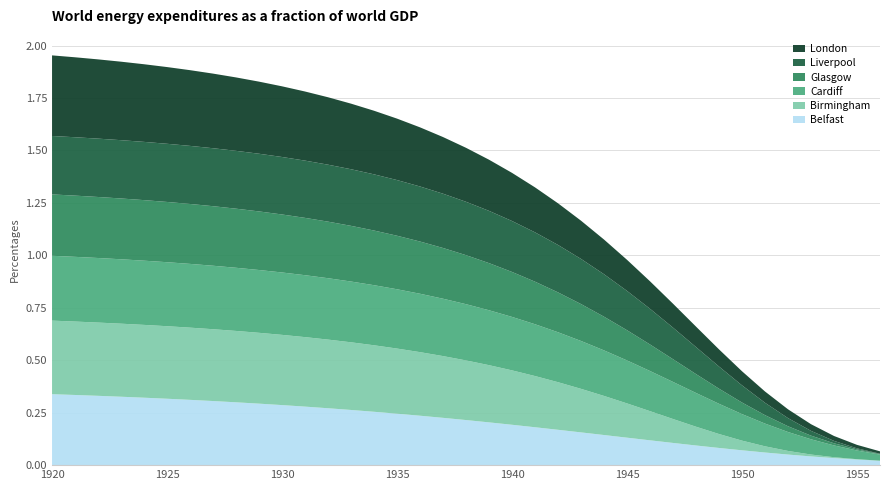

Reading left to right, extract all data points from this chart.

Belfast: 0.3	0.3	0.3	0.3	0.3	0.3	0.3	0.3	0.3	0.3	0.3	0.3	0.3	0.3	0.3	0.2	0.2	0.2	0.2	0.2	0.2	0.2	0.2	0.2	0.1	0.1	0.1	0.1	0.1	0.1	0.1	0.1	0.1	0.0	0.0	0.0	0.0
Birmingham: 0.4	0.4	0.3	0.3	0.3	0.3	0.3	0.3	0.3	0.3	0.3	0.3	0.3	0.3	0.3	0.3	0.3	0.3	0.3	0.3	0.3	0.2	0.2	0.2	0.2	0.2	0.1	0.1	0.1	0.1	0.0	0.0	0.0	0.0	0.0	0.0	0.0
Cardiff: 0.3	0.3	0.3	0.3	0.3	0.3	0.3	0.3	0.3	0.3	0.3	0.3	0.3	0.3	0.3	0.3	0.3	0.3	0.3	0.3	0.3	0.2	0.2	0.2	0.2	0.2	0.2	0.2	0.2	0.1	0.1	0.1	0.1	0.1	0.1	0.0	0.0
Glasgow: 0.3	0.3	0.3	0.3	0.3	0.3	0.3	0.3	0.3	0.3	0.3	0.3	0.3	0.3	0.3	0.3	0.2	0.2	0.2	0.2	0.2	0.2	0.2	0.2	0.2	0.1	0.1	0.1	0.1	0.1	0.1	0.0	0.0	0.0	0.0	0.0	0.0
Liverpool: 0.3	0.3	0.3	0.3	0.3	0.3	0.3	0.3	0.3	0.3	0.3	0.3	0.3	0.3	0.3	0.3	0.3	0.3	0.3	0.2	0.2	0.2	0.2	0.2	0.2	0.2	0.2	0.2	0.1	0.1	0.1	0.1	0.0	0.0	0.0	0.0	0.0
London: 0.4	0.4	0.4	0.4	0.4	0.4	0.4	0.4	0.3	0.3	0.3	0.3	0.3	0.3	0.3	0.3	0.3	0.3	0.3	0.2	0.2	0.2	0.2	0.2	0.2	0.1	0.1	0.1	0.1	0.1	0.1	0.1	0.0	0.0	0.0	0.0	0.0